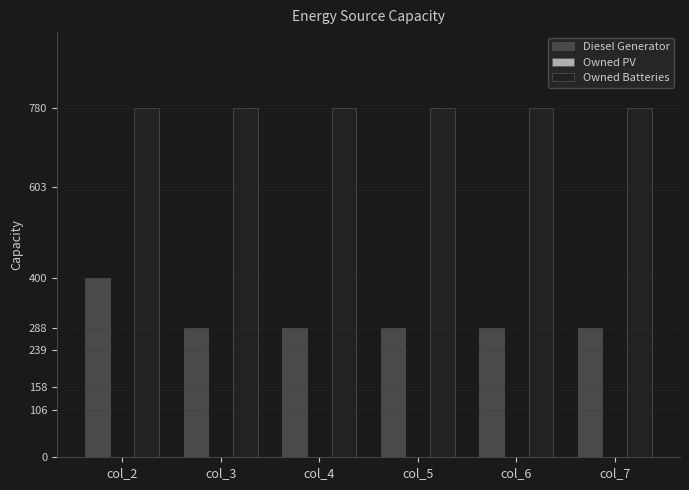

Which series has the largest total across all categories?

Owned Batteries